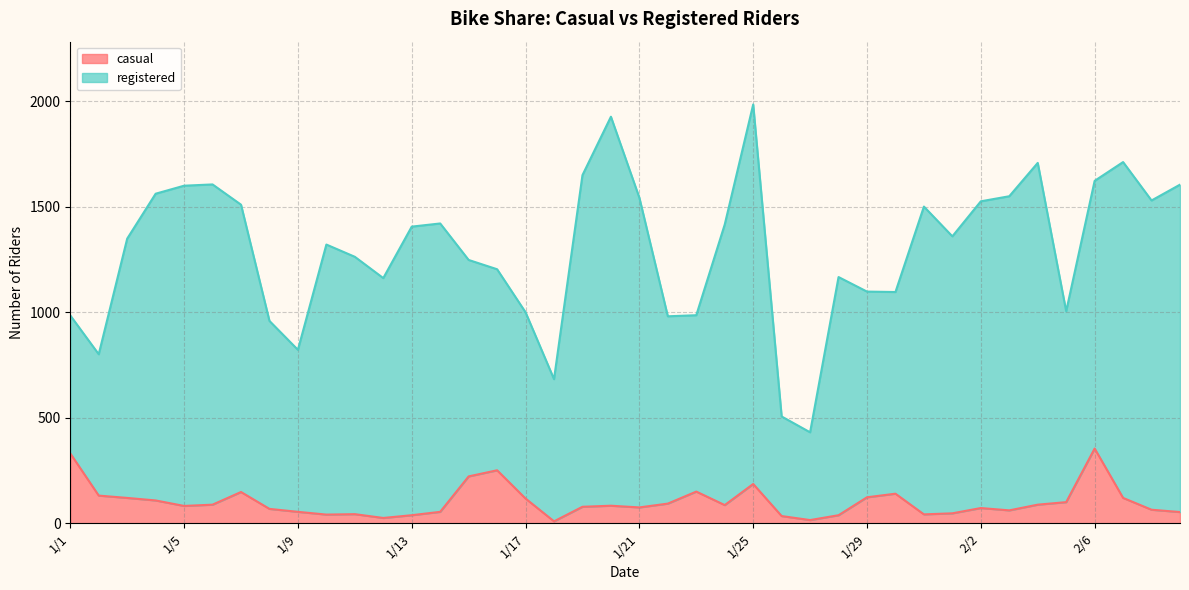

What is the label of the 6th point from the right?

2/4